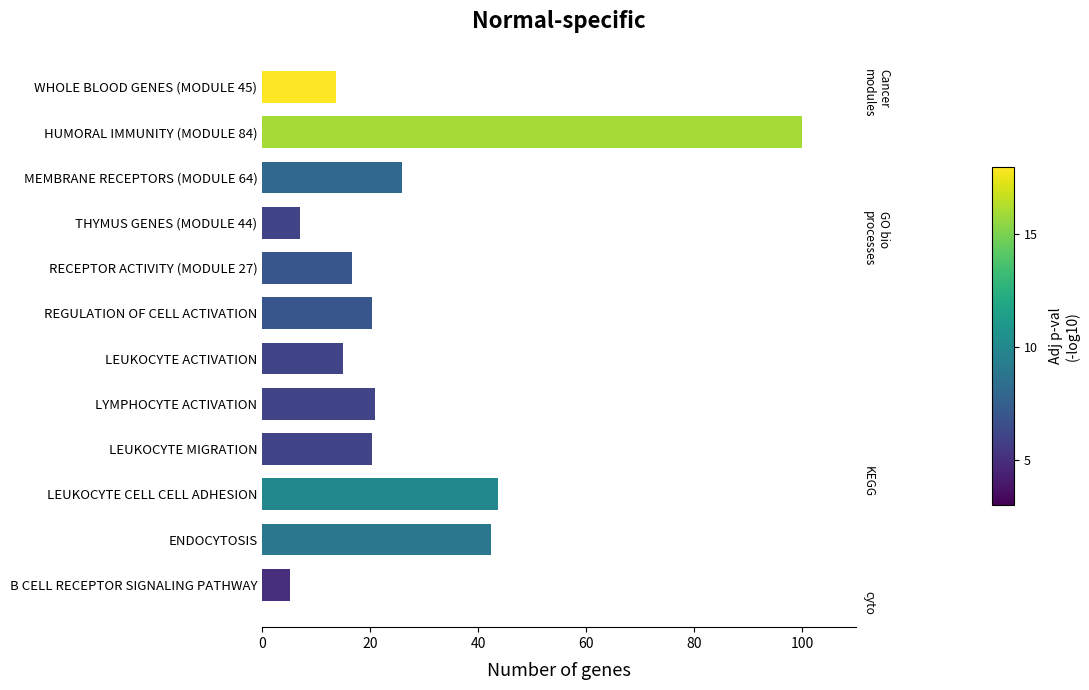

What is the approximate value at LEUKOCYTE ACTIVATION?

15.0